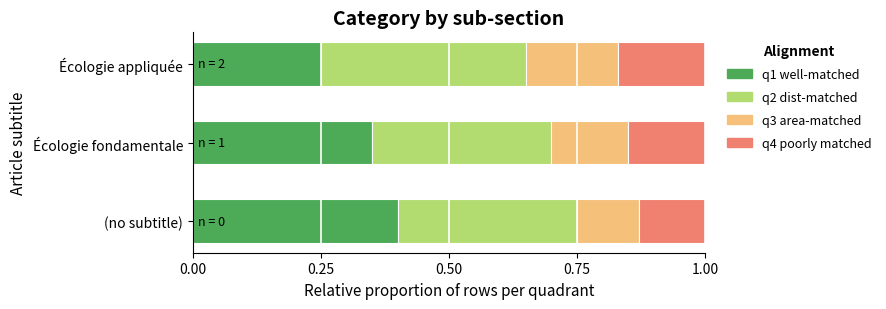

True or false: q1 well-matched has a value of 0.1 at Écologie appliquée.

False